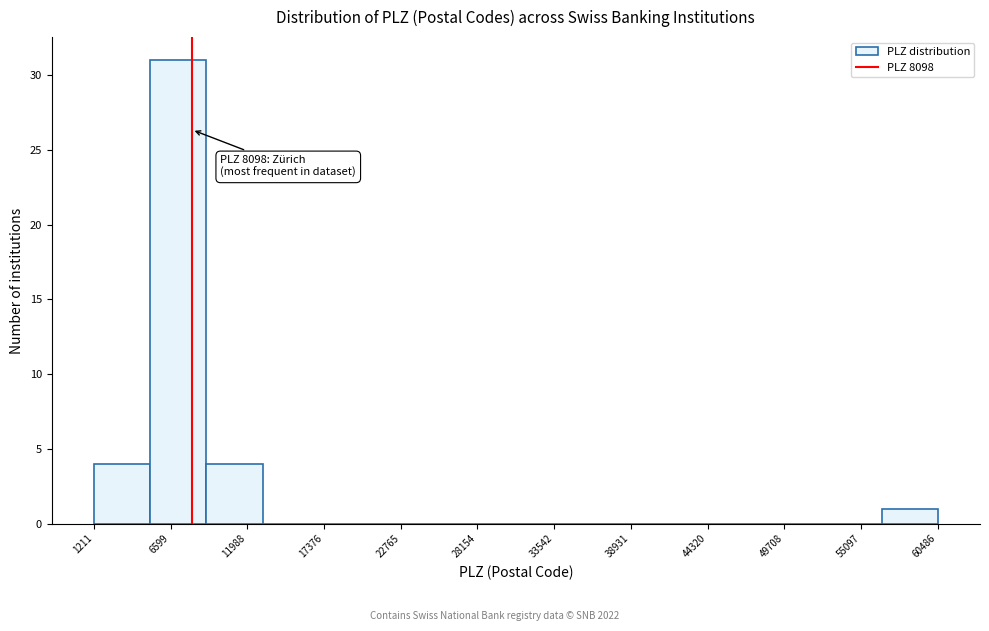

Read against the x-axis, roughly where is the centre of the tallest bar?

7000